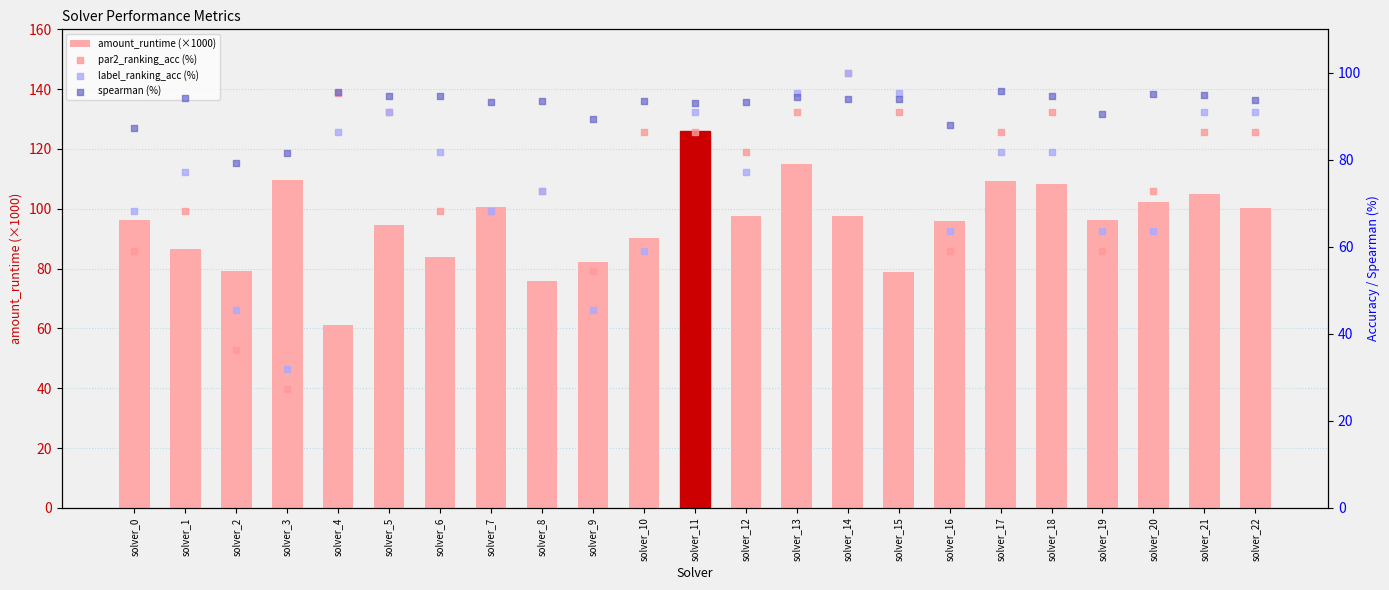

Which series contains the highest Y value?

amount_runtime (×1000)